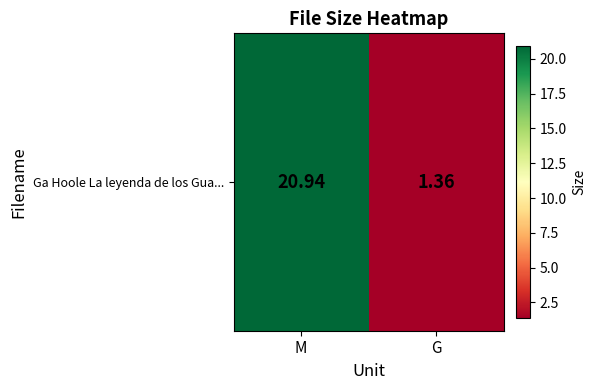

Rank the categories by value from lowest to highest.

G, M